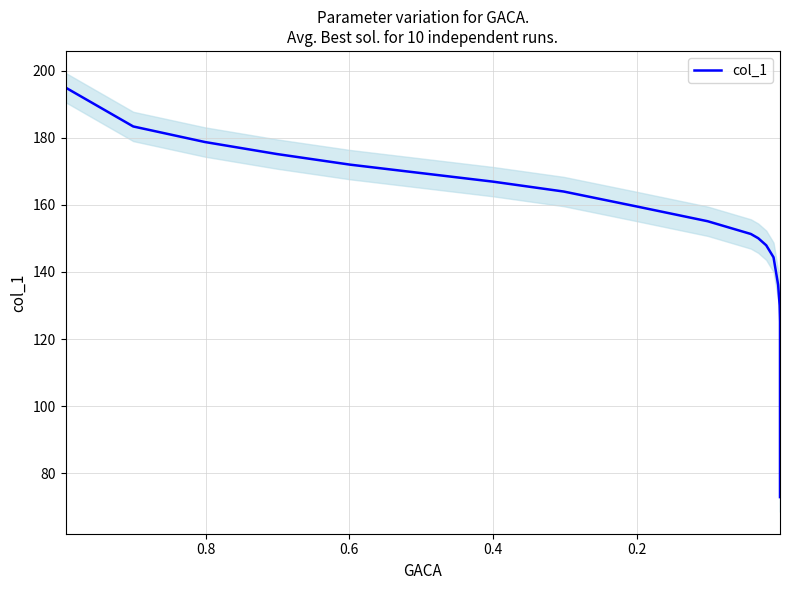

Reading right to left, list all the values displayed in this chart.

72.8	97.3	118.4	125.2	130.0	136.1	144.4	148.0	150.1	151.3	155.1	159.6	164.0	167.0	169.5	172.0	175.2	178.8	183.4	195.0